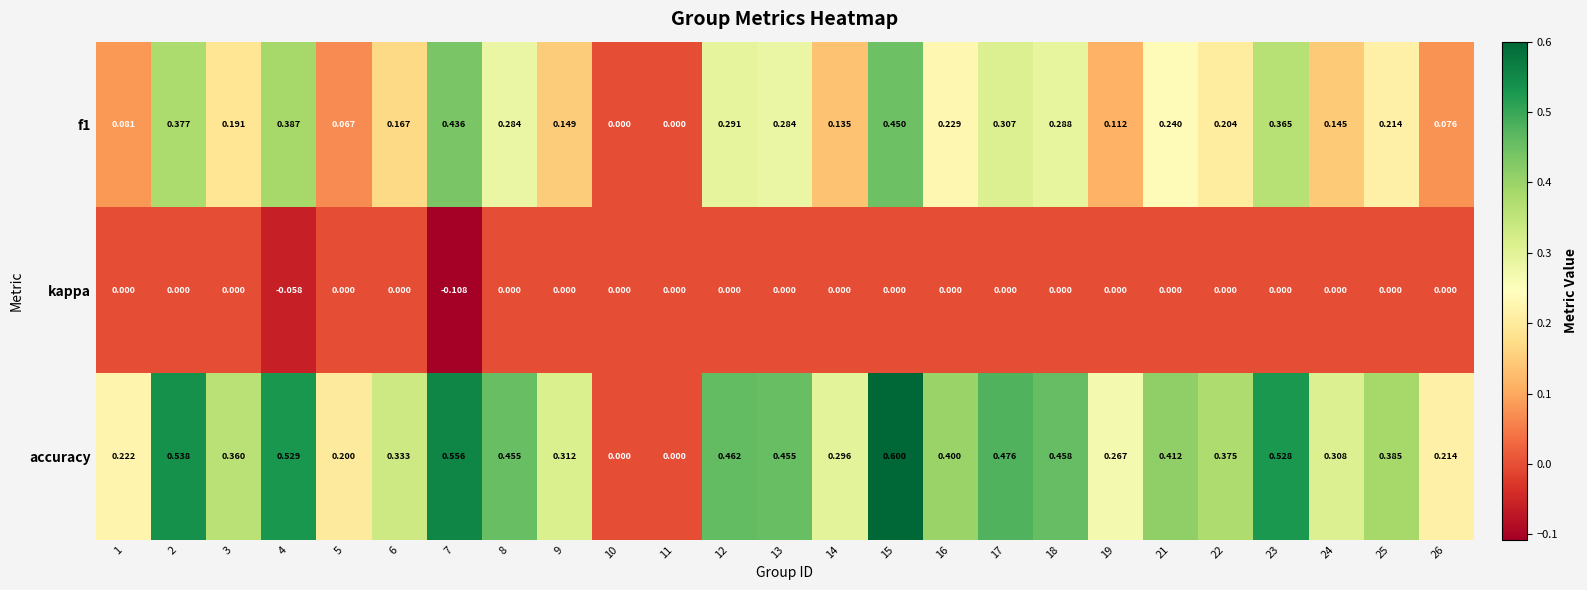

Is the value of accuracy at 21 greater than the value of kappa at 7?

Yes